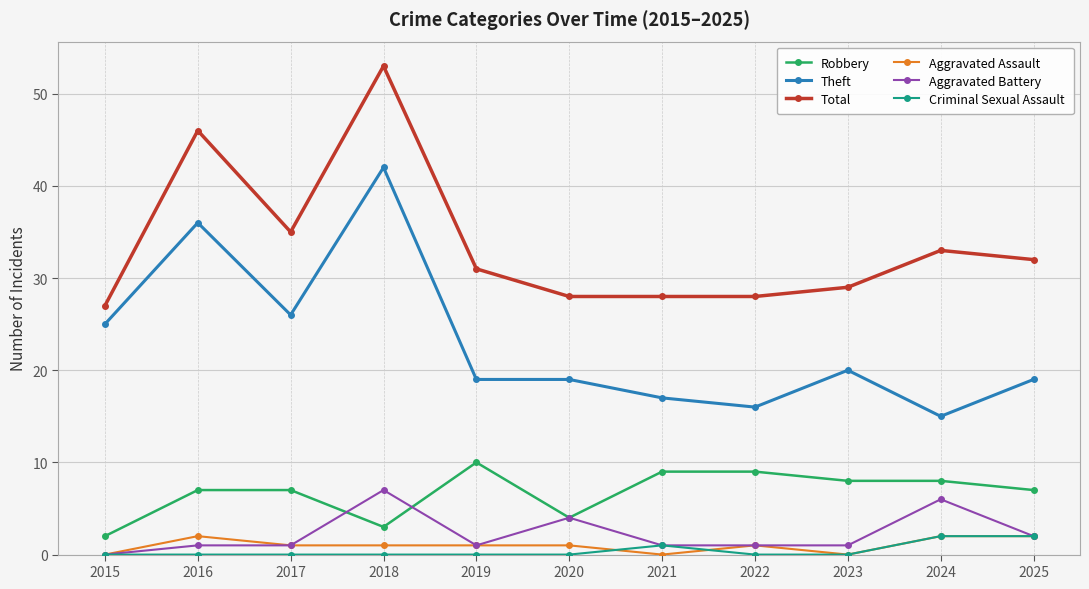

Does the chart have visible grid lines?

Yes